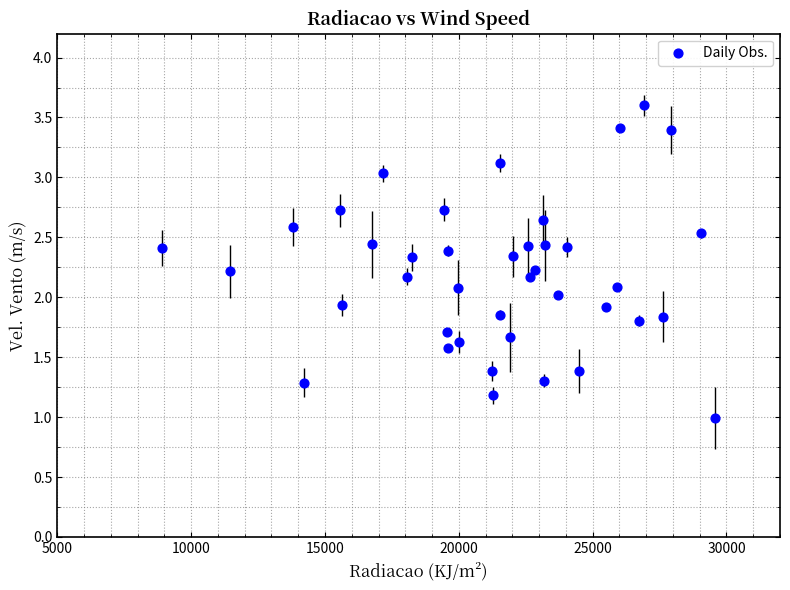

What is the range of X values (max minus min)?

20648.6